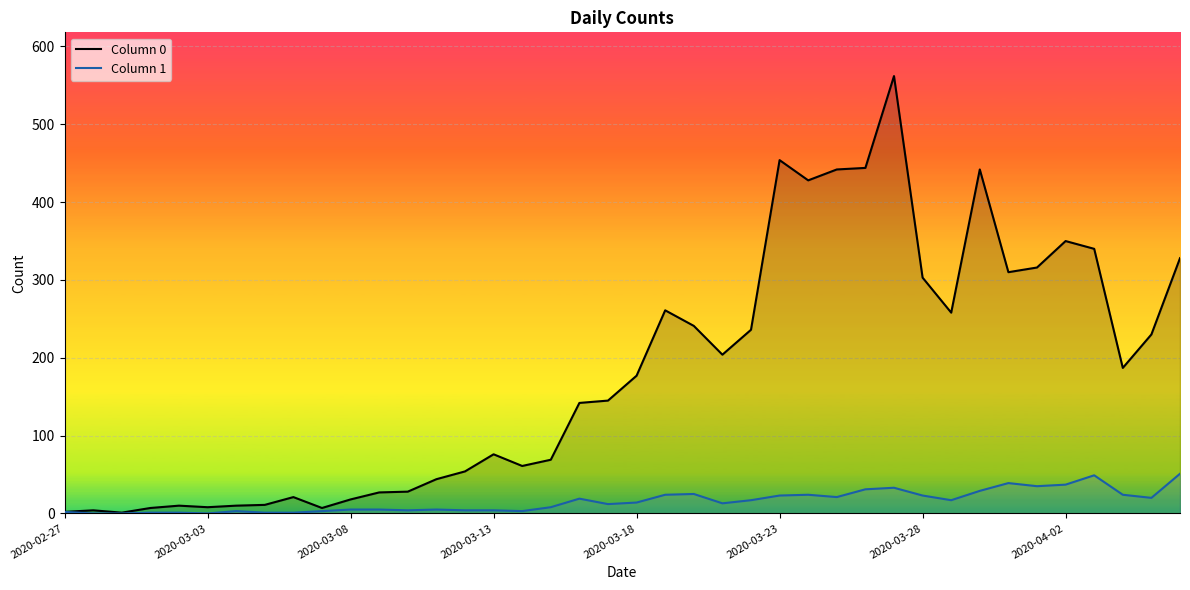

Rank the series by their average value, from lowest to highest.

Column 1, Column 0